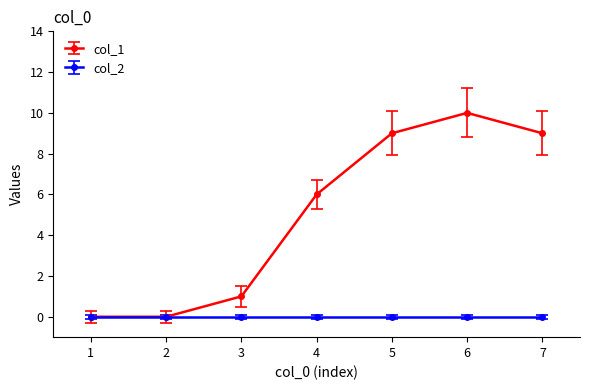

Which series has the widest spread of values?

col_1